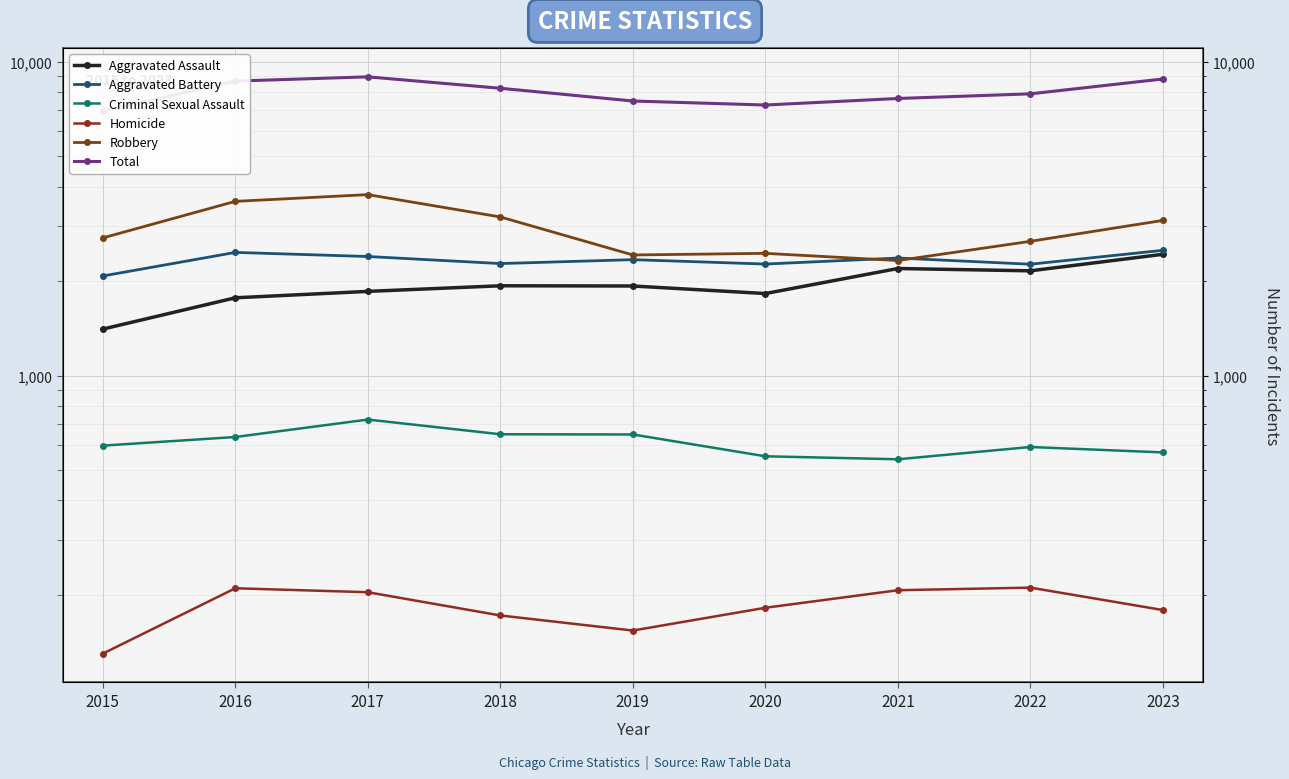

Is it true that Aggravated Battery equals 1214 at 2017?

False